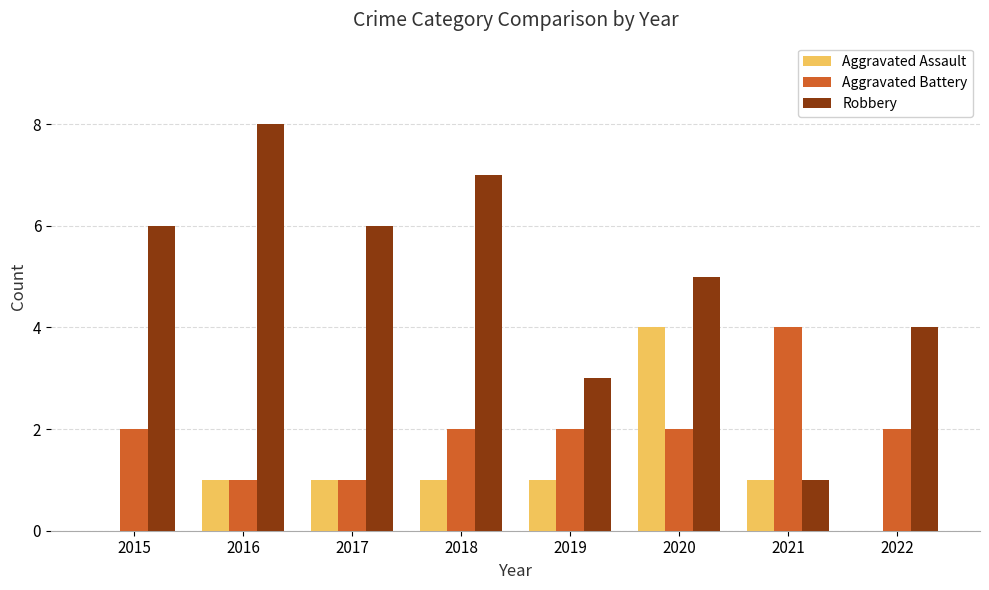

Reading right to left, list all the values displayed in this chart.

Aggravated Assault: 2022=0	2021=1	2020=4	2019=1	2018=1	2017=1	2016=1	2015=0
Aggravated Battery: 2022=2	2021=4	2020=2	2019=2	2018=2	2017=1	2016=1	2015=2
Robbery: 2022=4	2021=1	2020=5	2019=3	2018=7	2017=6	2016=8	2015=6